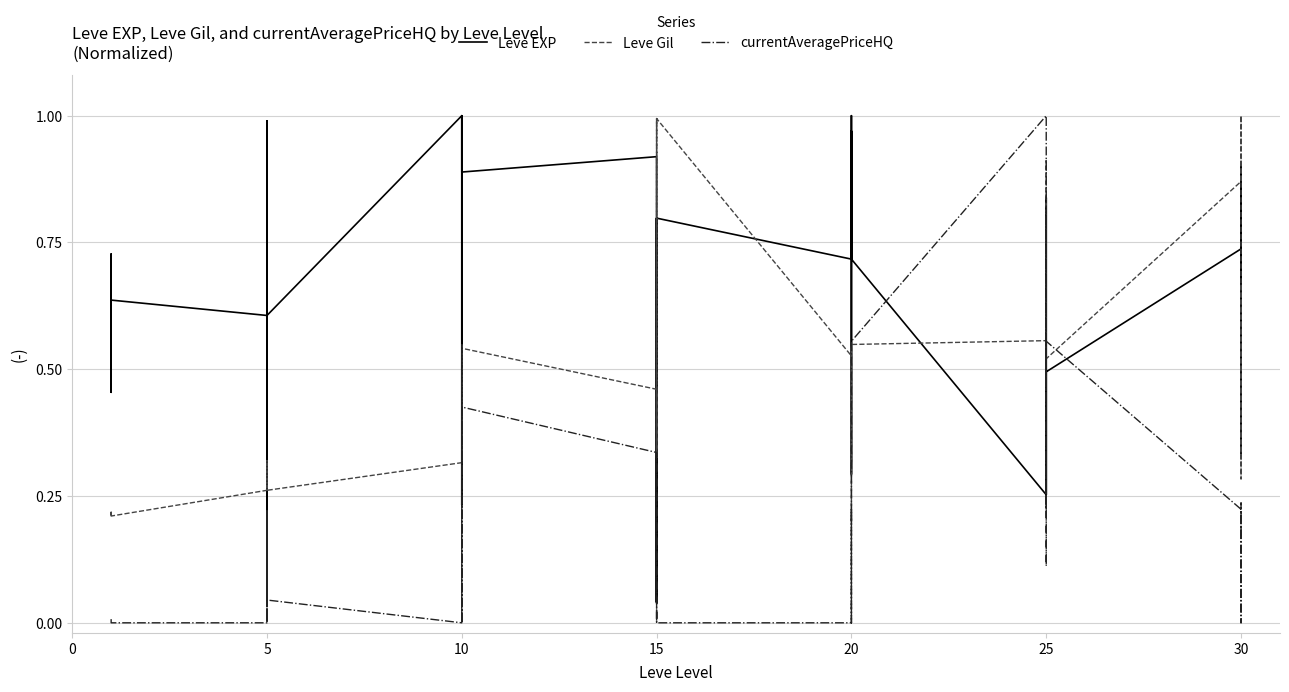

What is the highest value of the Leve Gil series?

1.0